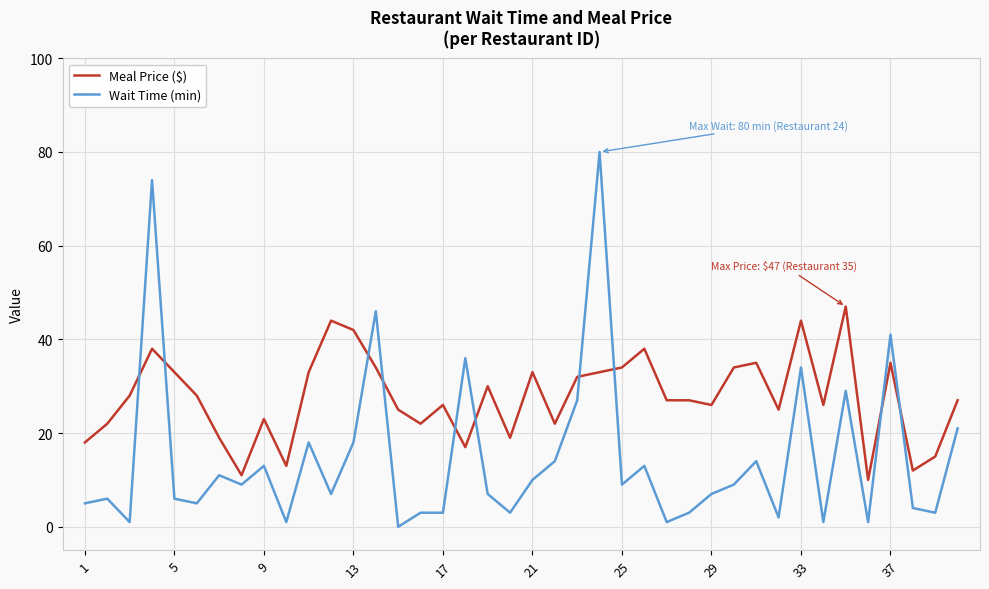

Rank the series by their average value, from lowest to highest.

Wait Time (min), Meal Price ($)